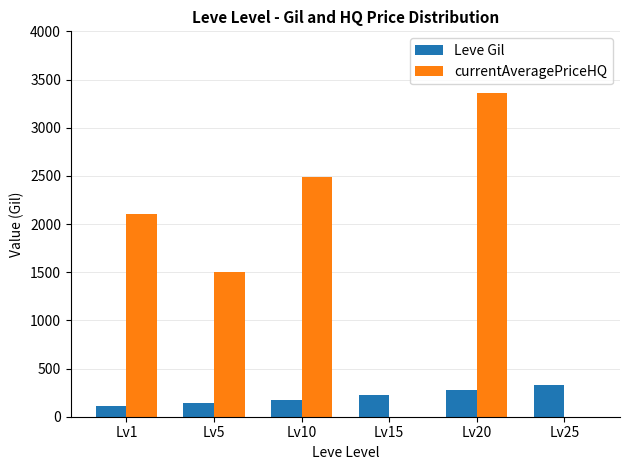

True or false: currentAveragePriceHQ has a value of 3365 at Lv20.

True